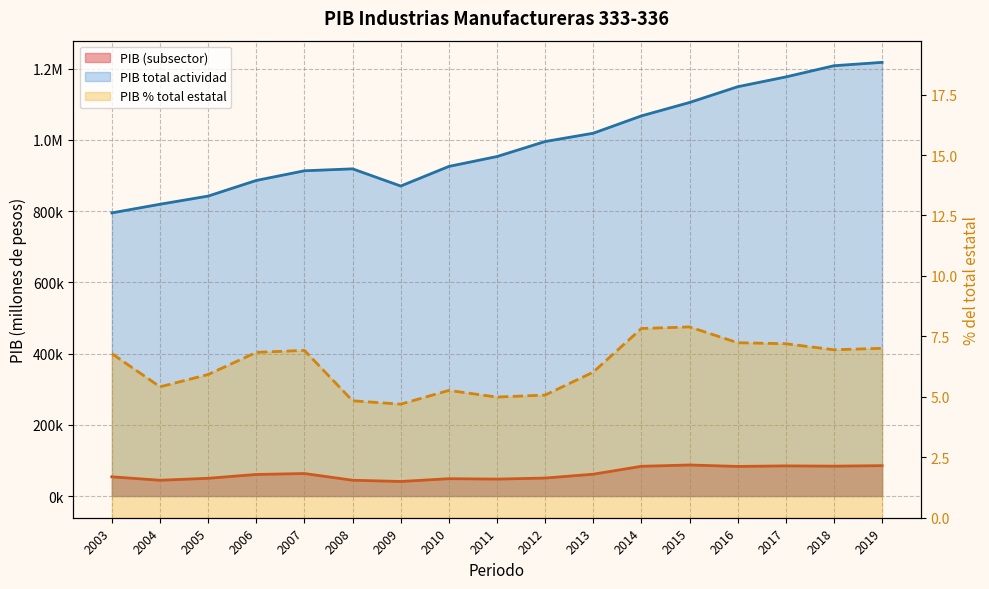

What is the approximate value of PIB total actividad at 2013?

1018578.6